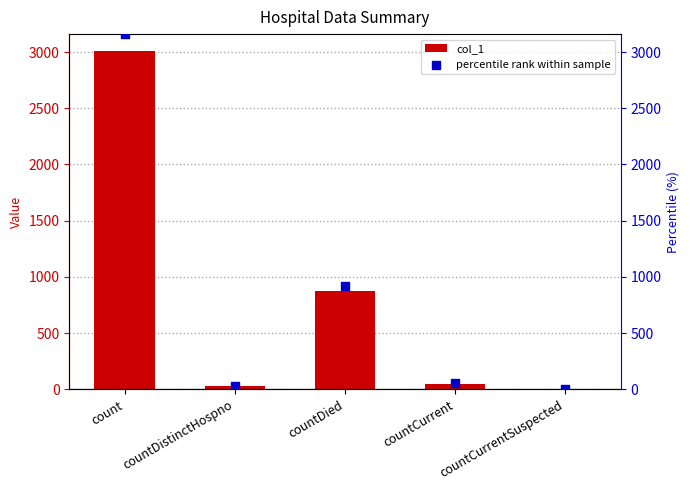

Which series contains the highest Y value?

percentile rank within sample